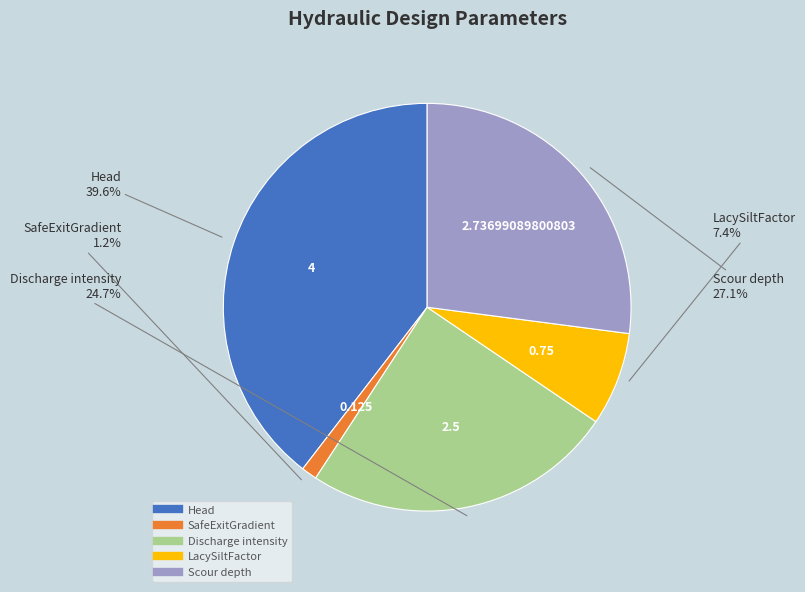

Combined, do LacySiltFactor and Head account for over 50%?

No